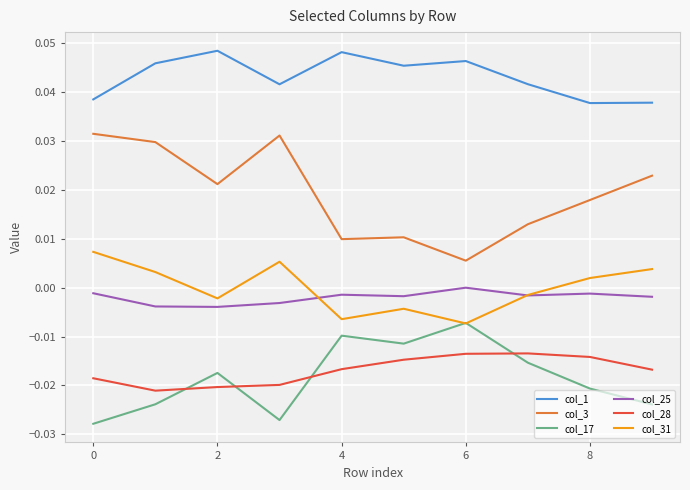

Does the chart display data point markers on the line(s)?

No